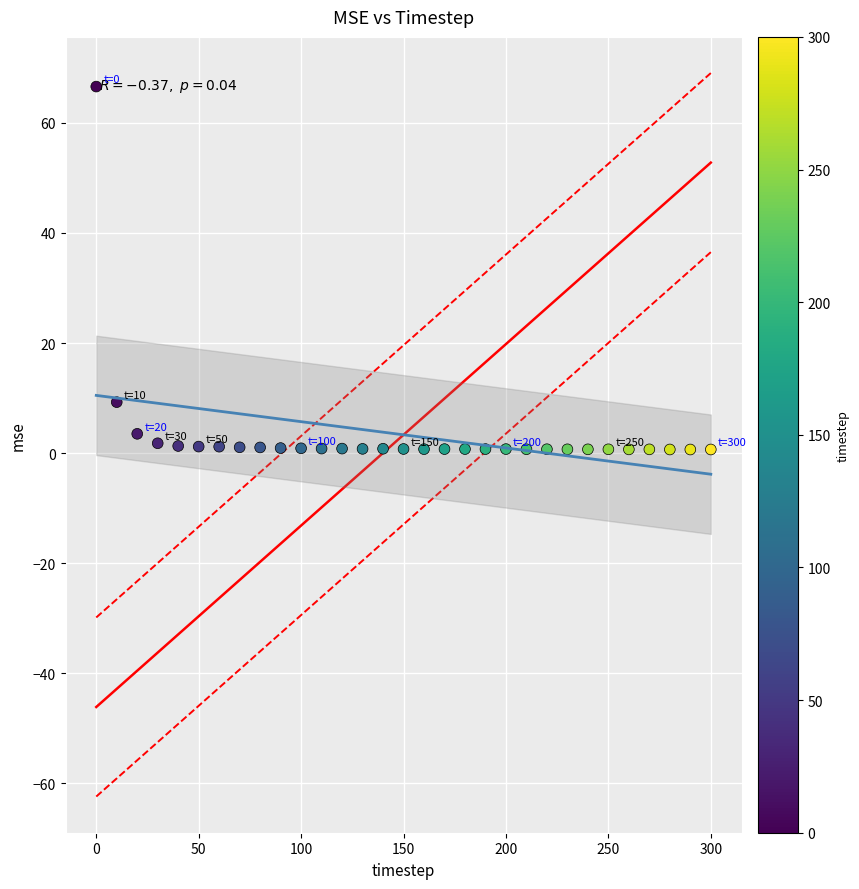

What is the range of X values (max minus min)?

300.0